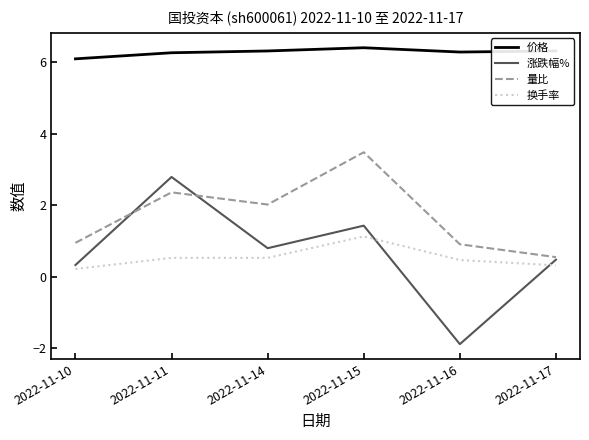

Where does the 涨跌幅% series first go above 0?

2022-11-10